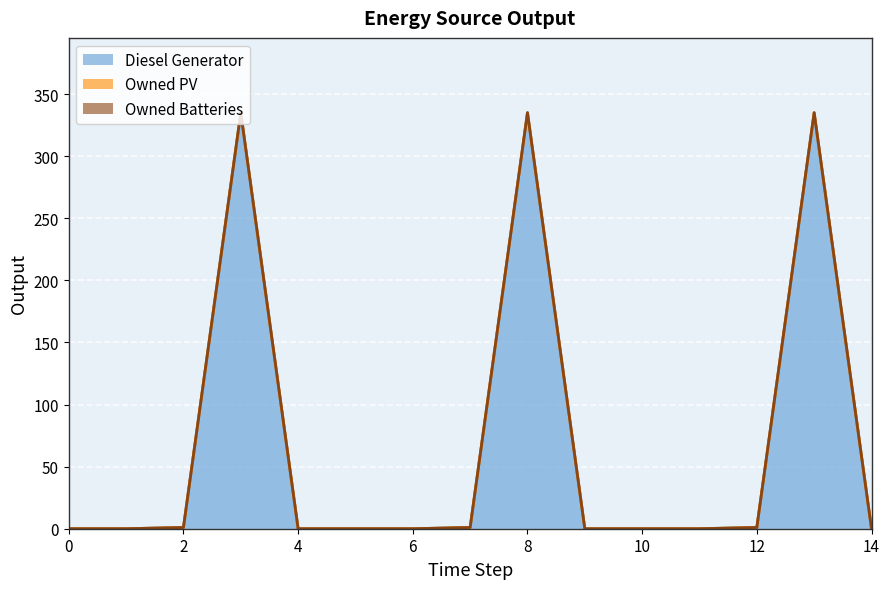

List the series in order of their peak value, lowest first.

Owned PV, Owned Batteries, Diesel Generator